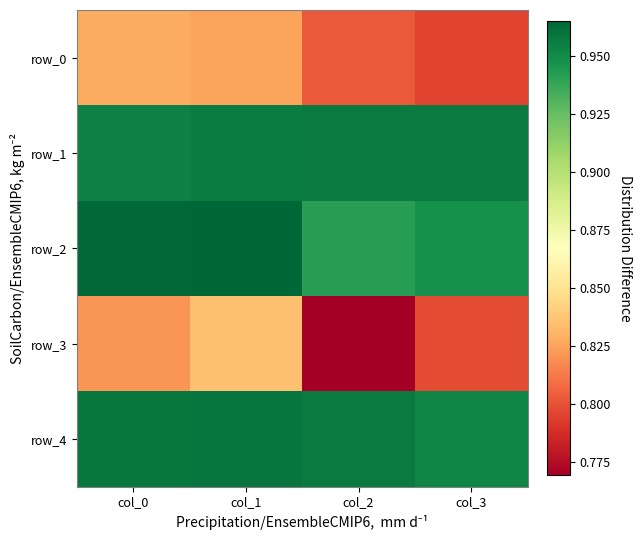

List the series in order of their peak value, highest first.

row_2, row_4, row_1, row_3, row_0